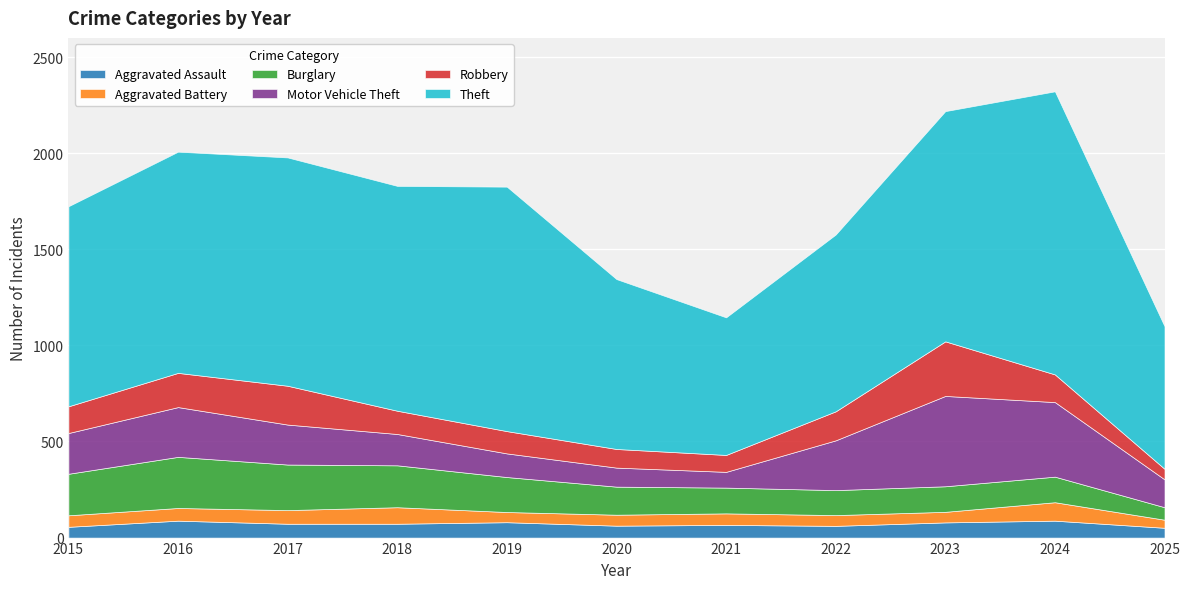

The Robbery series shows 93 at 2025. True or false?

False